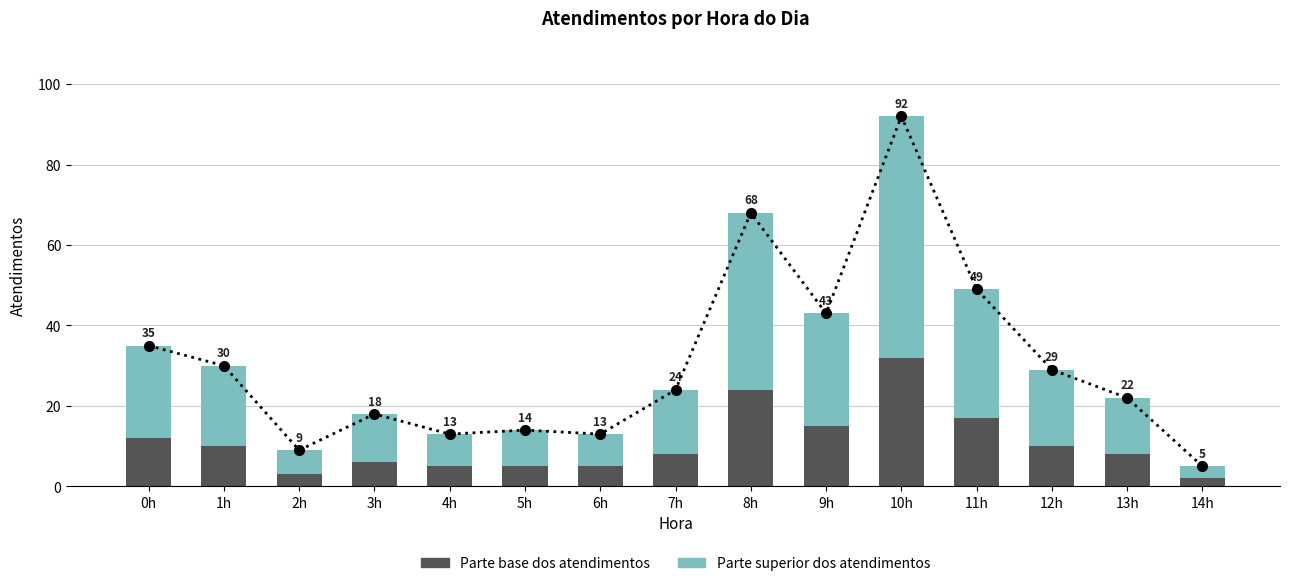

Read the Parte superior value at 1h.

20